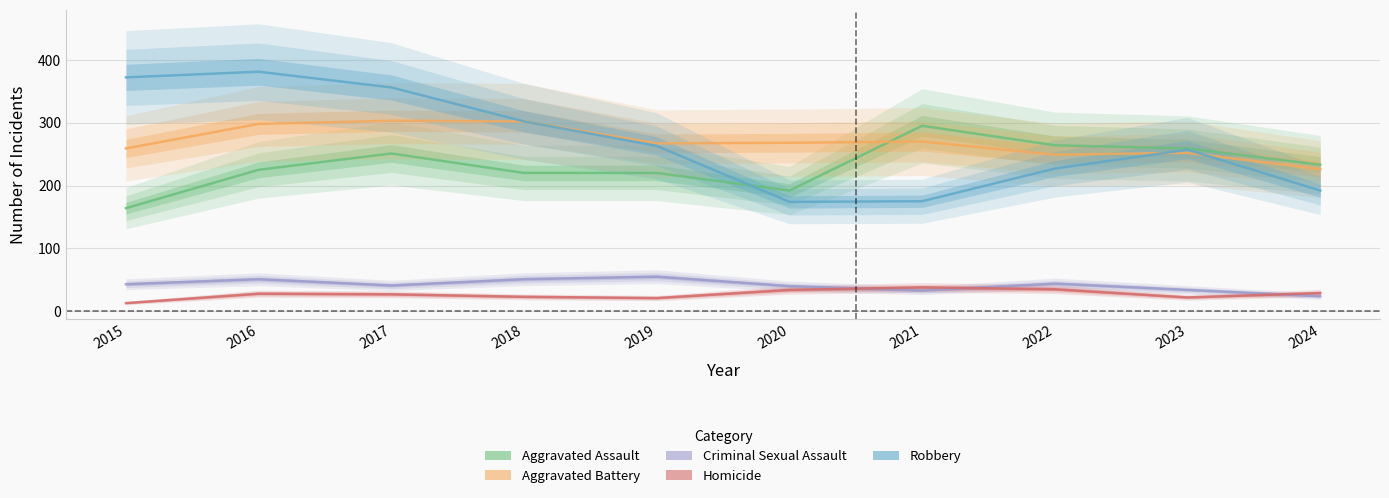

At which category does Aggravated Assault reach its first local valley?

2020